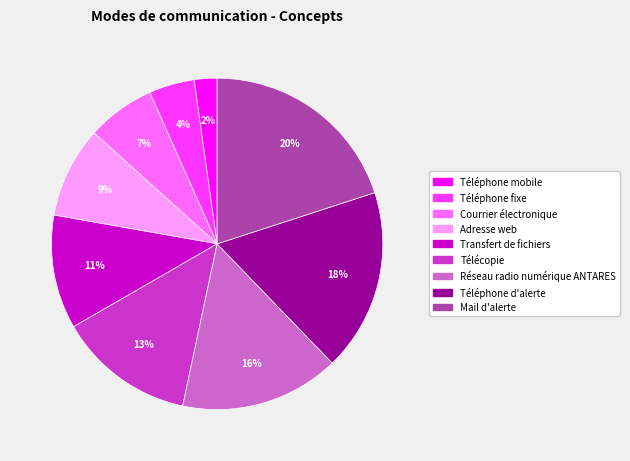

To the nearest percent, what portion does Réseau radio numérique ANTARES represent?

16%